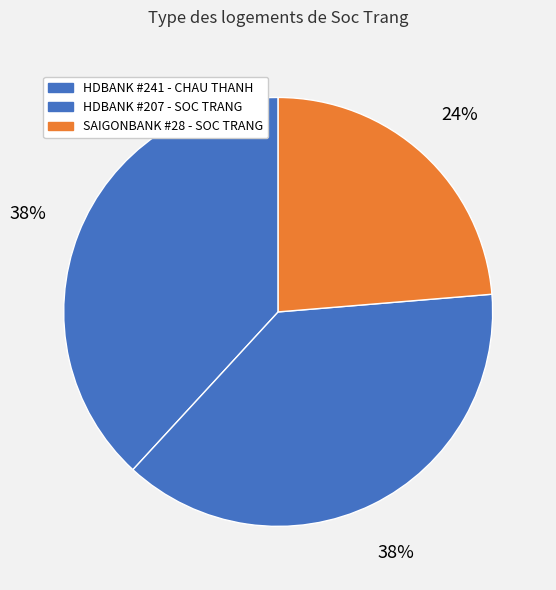

How many segments does this pie chart have?

3